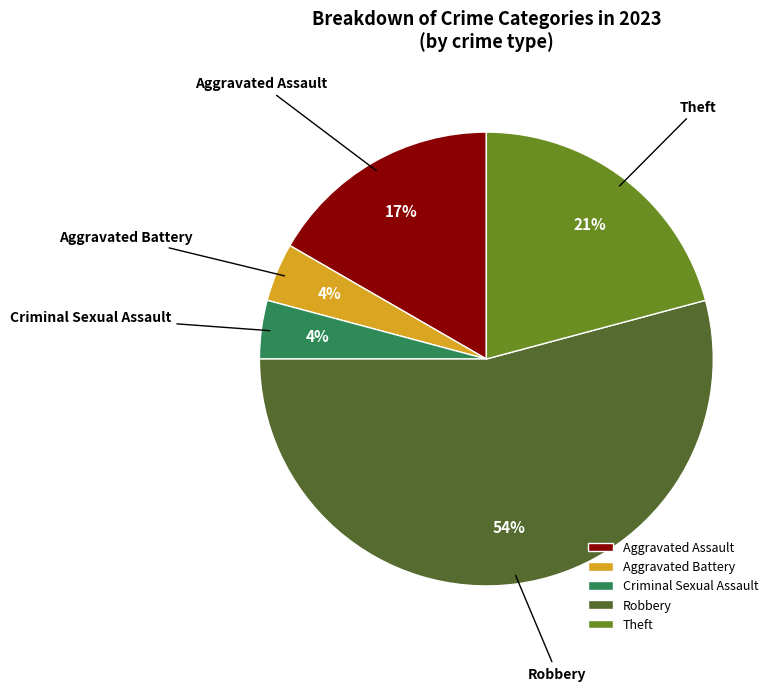

To the nearest percent, what portion does Theft represent?

21%